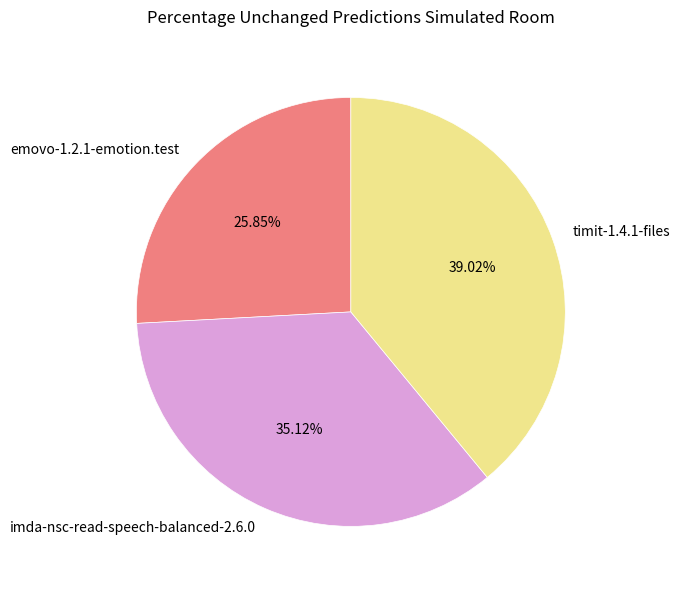

Which category has the smallest portion of the pie?

emovo-1.2.1-emotion.test